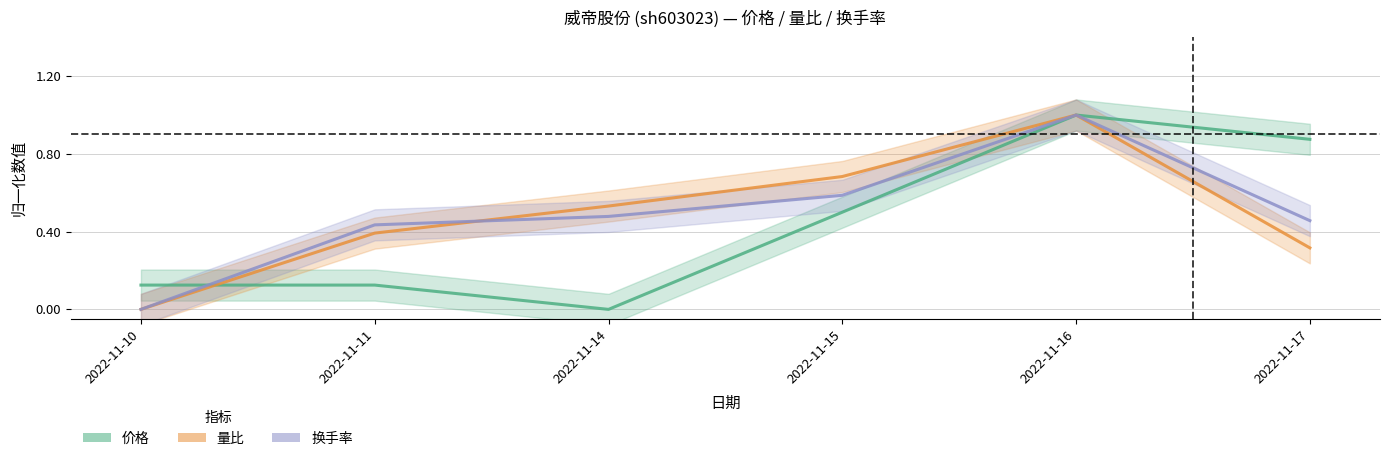

Which category has the lowest value in the 量比 series?

2022-11-10